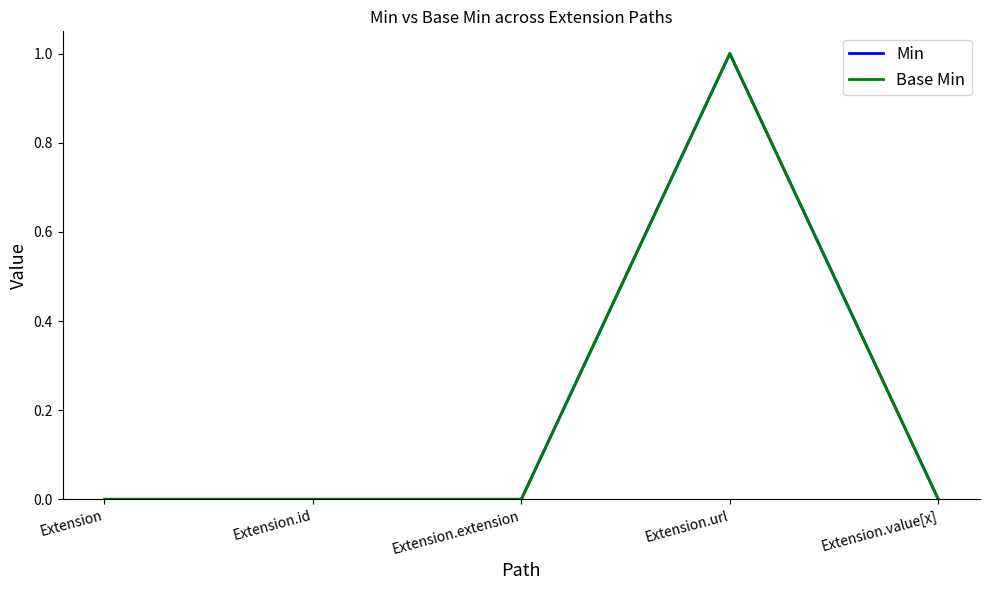

What position from the right is Extension.extension?

3